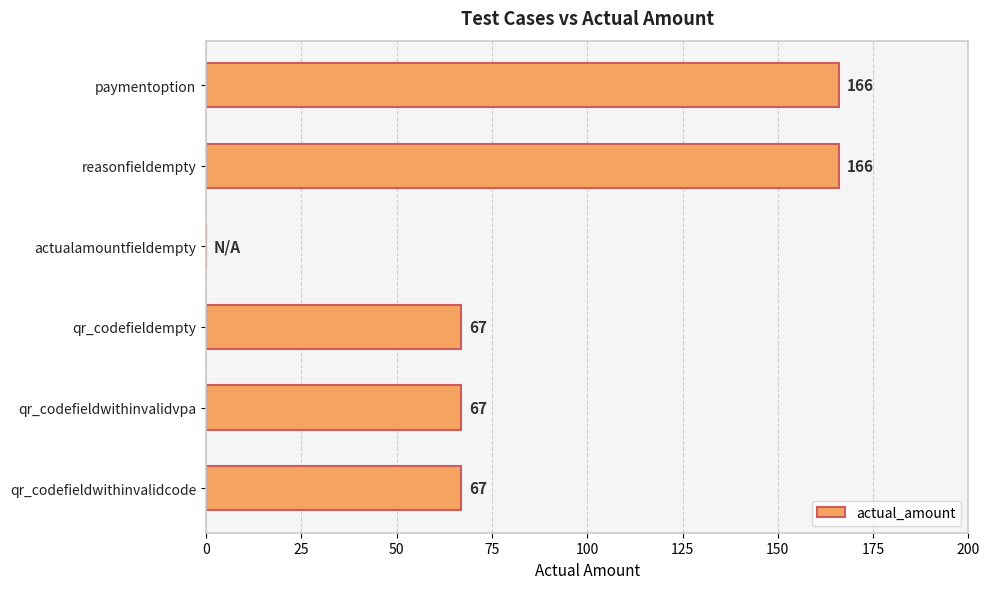

What is the sum of the values at paymentoption and qr_codefieldempty?

233